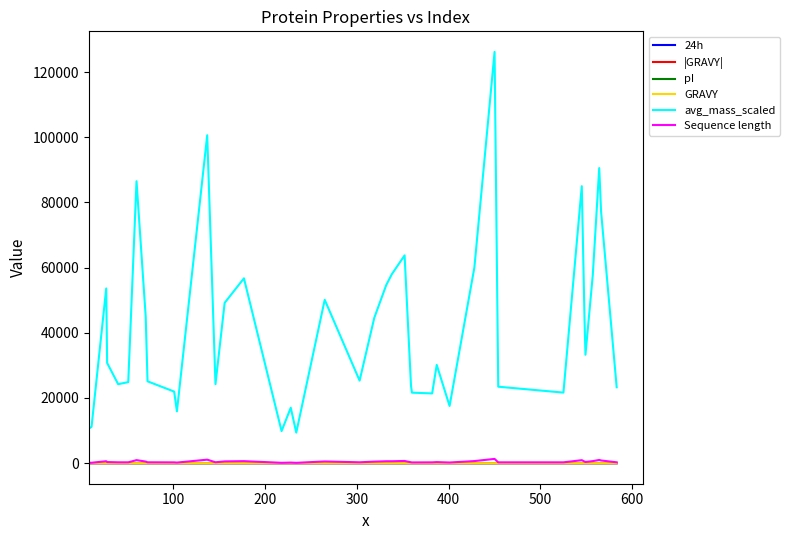

True or false: pI and |GRAVY| intersect in this chart.

False